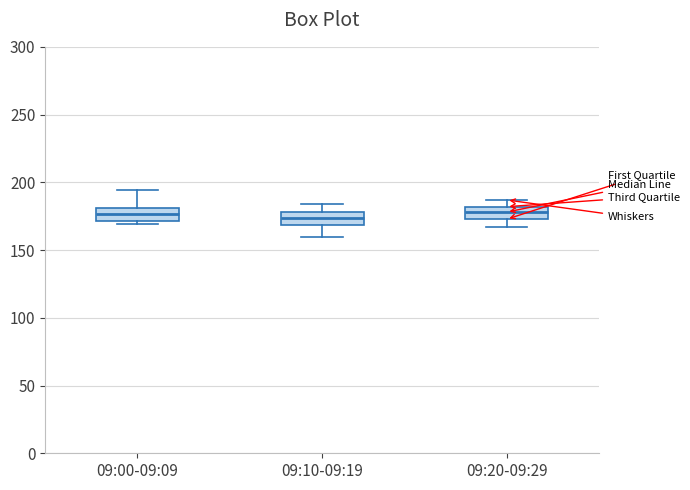

Reading left to right, transcribe this box plot: for each box, give where its median line is, the range the box spans, and where its two whiskers end, as read against the y-axis. The values are not printed on the chart, so give them approximately, as read against the axis.

09:00-09:09: median 175, box 170 to 180, whiskers 170 (just below the box's lower edge) to 195
09:10-09:19: median 175, box 170 to 180, whiskers 160 to 185
09:20-09:29: median 180 (inside the box), box 175 to 180, whiskers 165 to 185